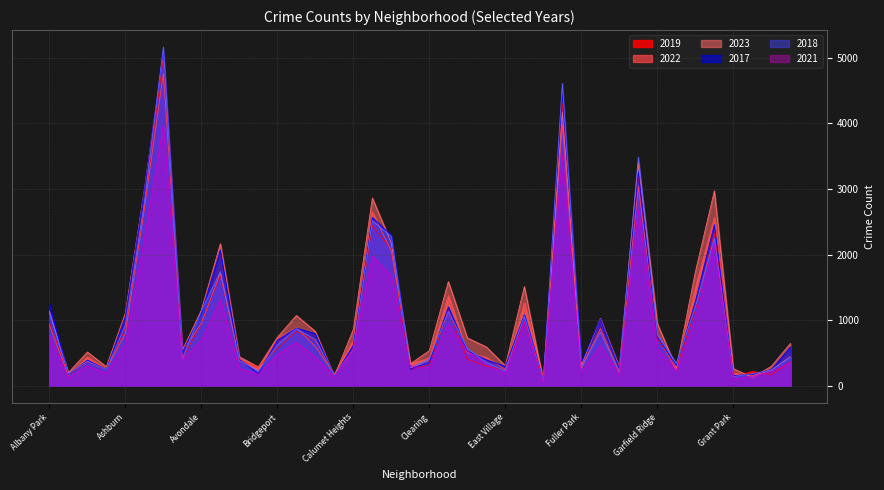

Reading left to right, transcribe all the data shown in this chart.

2019: 968	166	368	249	872	2700	5008	405	957	1687	385	287	568	828	694	142	561	2441	2079	253	322	1140	406	298	248	972	77	4310	308	824	189	3227	728	261	1153	2328	138	220	171	365
2022: 926	157	440	251	797	2698	4763	522	953	1719	414	258	722	888	599	175	698	2650	2056	338	422	1379	504	434	250	1269	99	3980	263	871	210	3035	766	236	1504	2566	192	154	240	442
2023: 1138	201	515	291	1106	2987	5065	542	1152	2165	442	288	739	1072	829	146	860	2862	2174	335	537	1588	730	592	305	1513	71	4175	313	1028	285	3397	949	268	1734	2971	261	129	297	645
2017: 1252	171	391	250	1053	2973	5096	508	1107	2066	403	188	697	879	795	145	620	2566	2288	253	360	1201	531	397	296	1082	87	4471	365	1019	265	3257	743	311	1281	2456	154	176	246	589
2018: 1117	184	374	248	924	2787	5163	401	1142	1738	386	224	616	870	704	160	554	2513	2280	273	409	1131	571	354	230	1063	75	4608	289	817	202	3486	789	342	1205	2249	141	185	240	443
2021: 767	123	303	193	630	2237	3971	395	692	1313	264	173	474	663	435	130	559	1974	1675	293	274	943	530	326	180	969	62	3518	200	613	170	2685	565	233	1015	2161	104	140	217	350